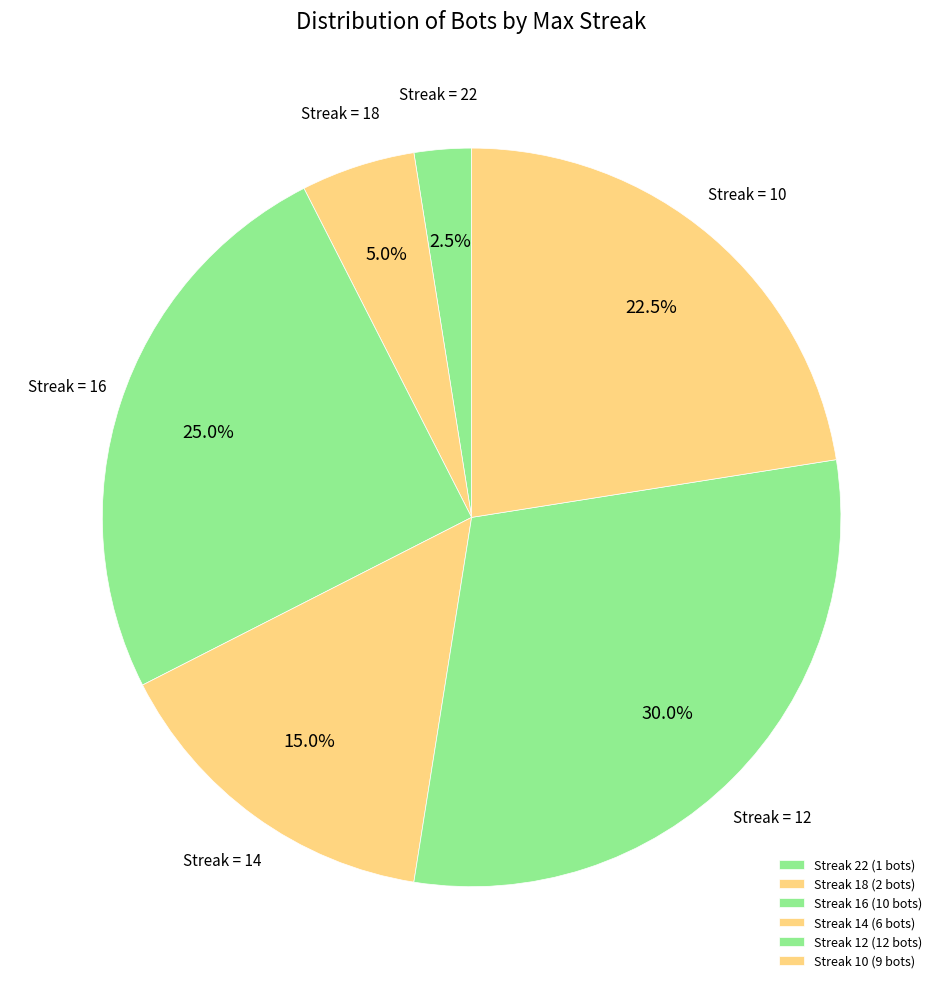

Count the number of slices in the pie.

6